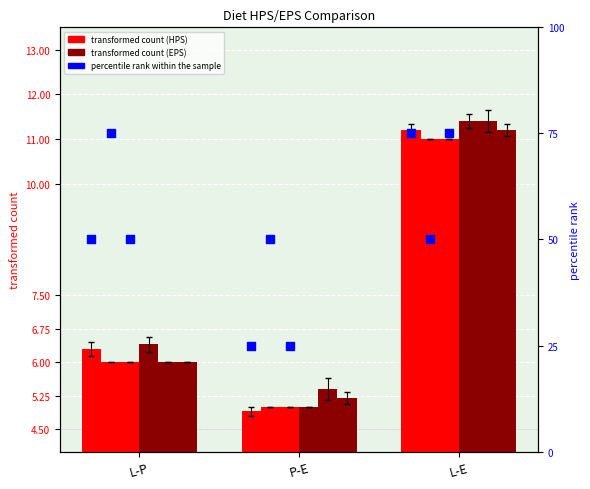

Is the value of EPS line3 at L-P greater than the value of HPS line2 at L-P?

No